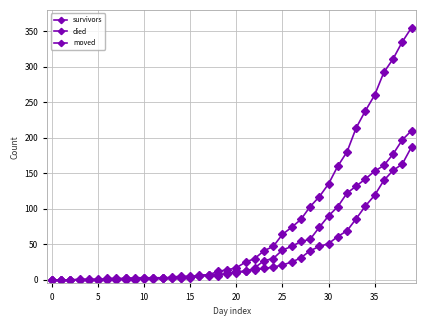

Which series ends up on top after the final intersection of moved and survivors?

survivors